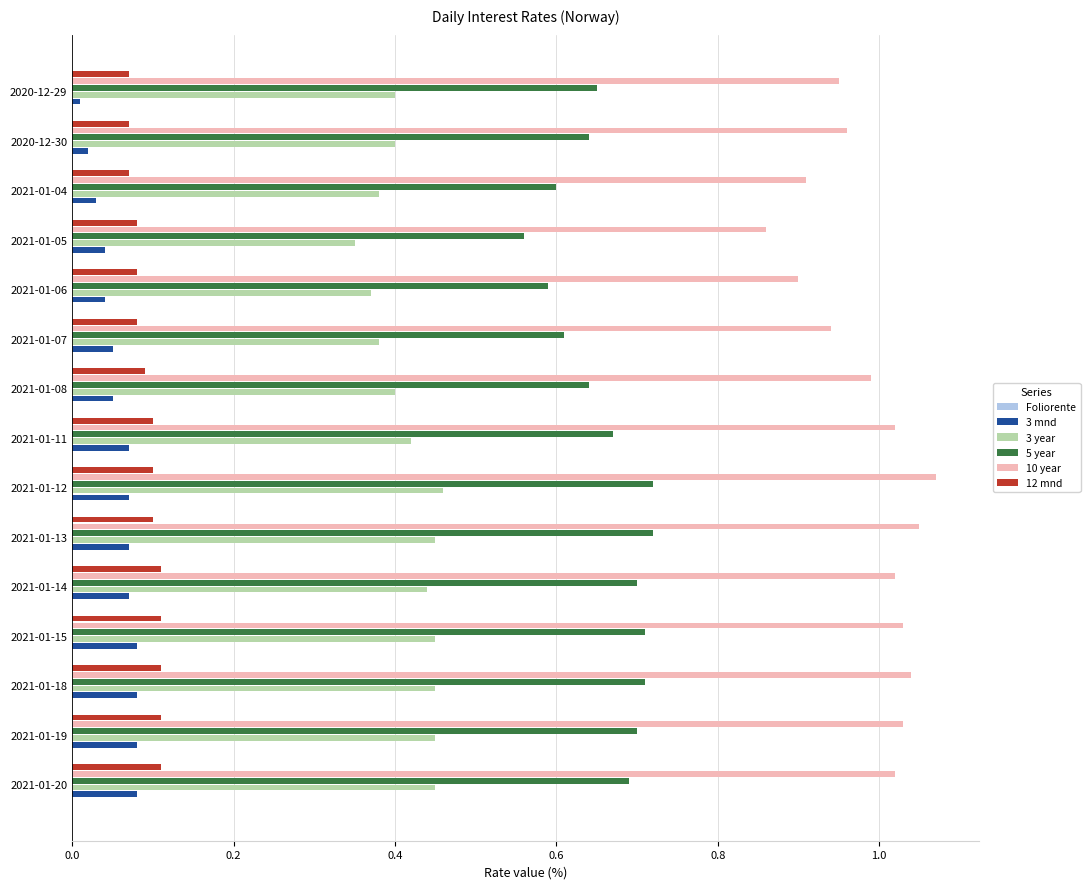

Is it true that 3 mnd equals 0.0 at 2021-01-12?

False